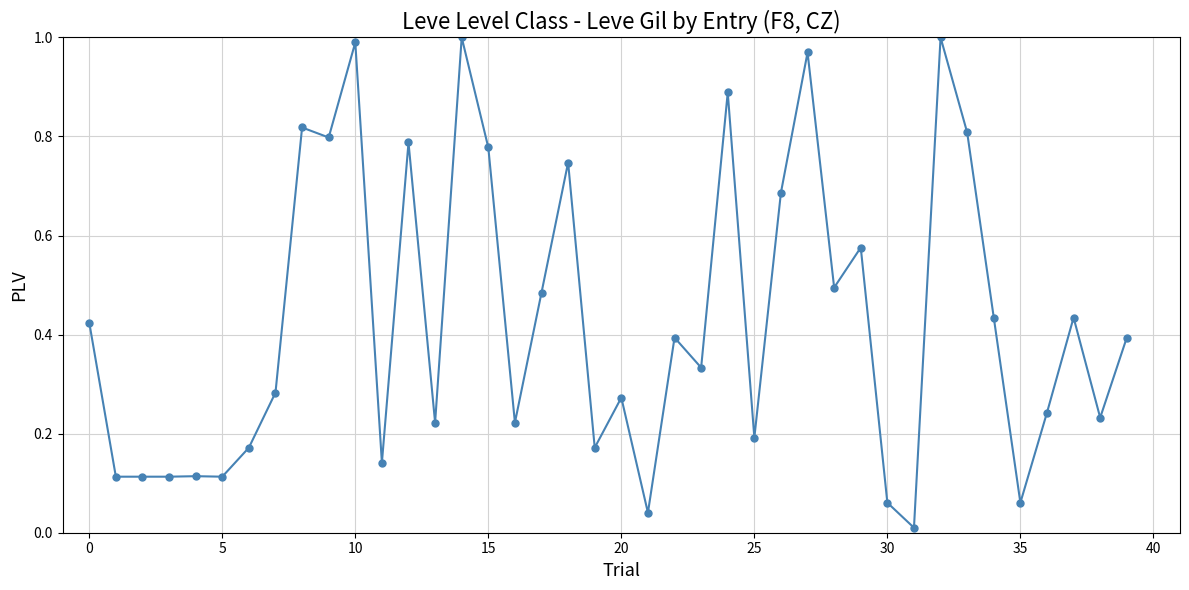

True or false: there are more than 2 points higher than both neighbors.

True